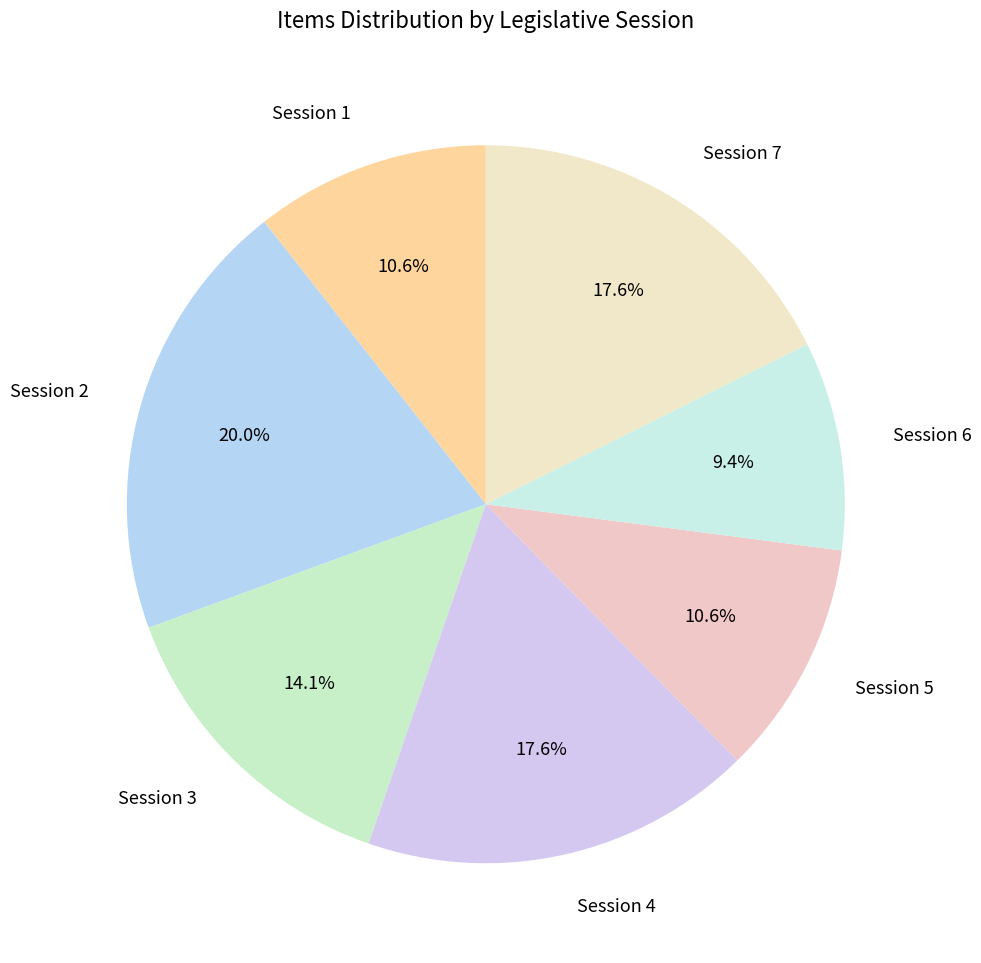

Approximately how many times larger is the value at Session 3 compared to Session 4?

0.8